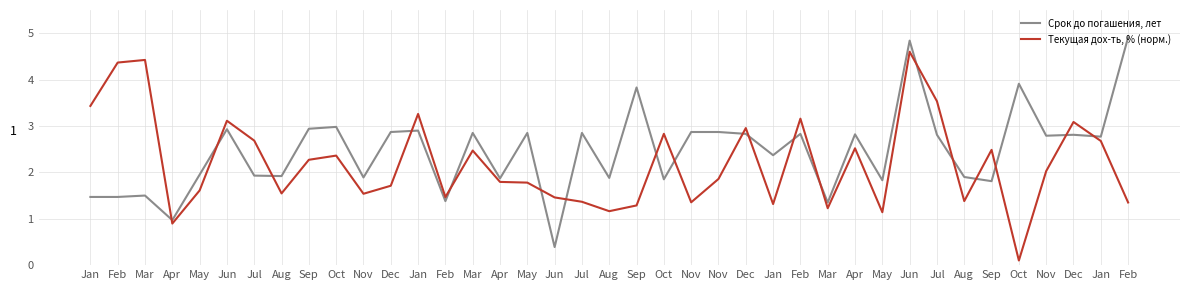

True or false: Текущая дох-ть, % (норм.) and Срок до погашения, лет intersect in this chart.

True